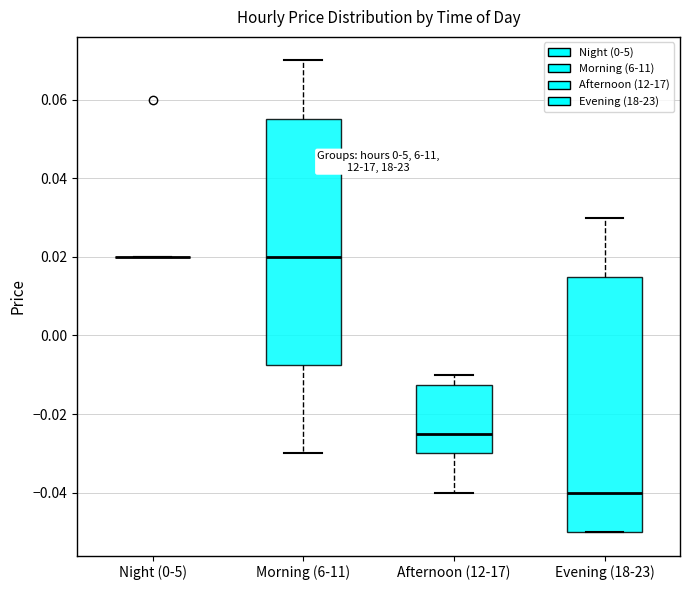

Which box is the tallest, from its lower edge to its upper edge?

Evening (18-23)